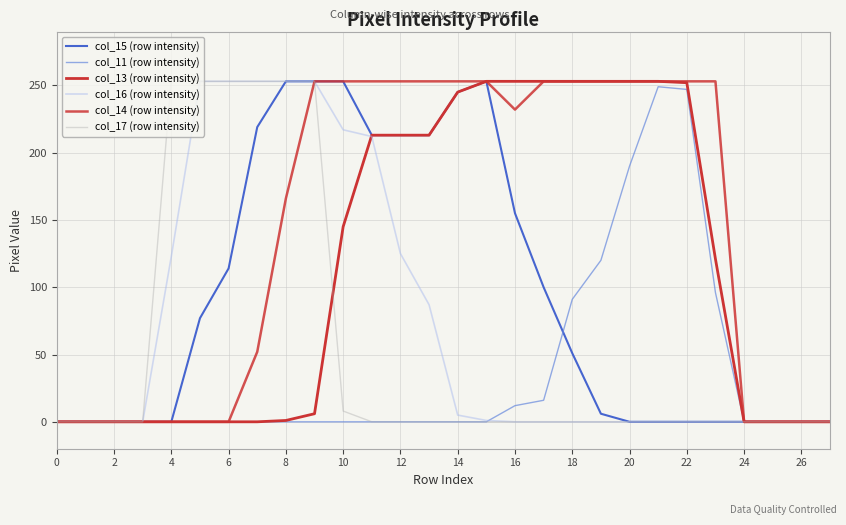

How many categories are shown in the chart?

28